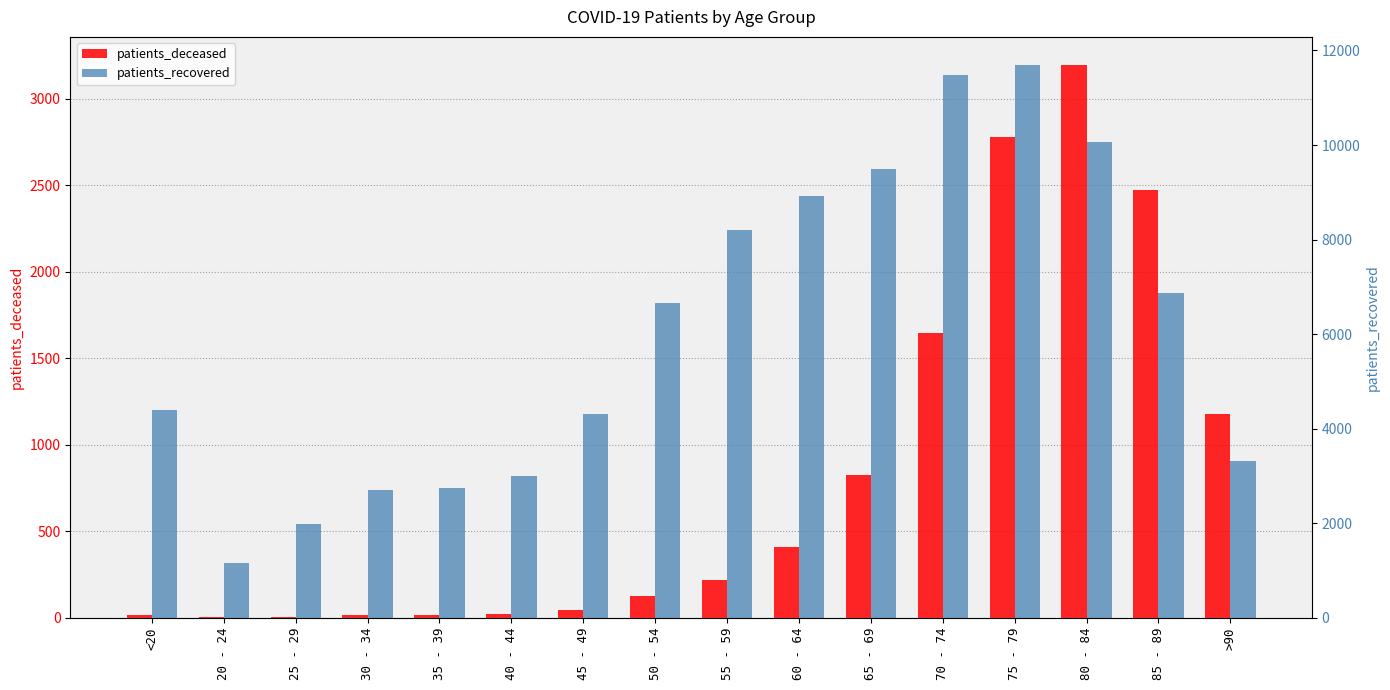

Where does the patients_recovered series first go above 6648?

55 - 59